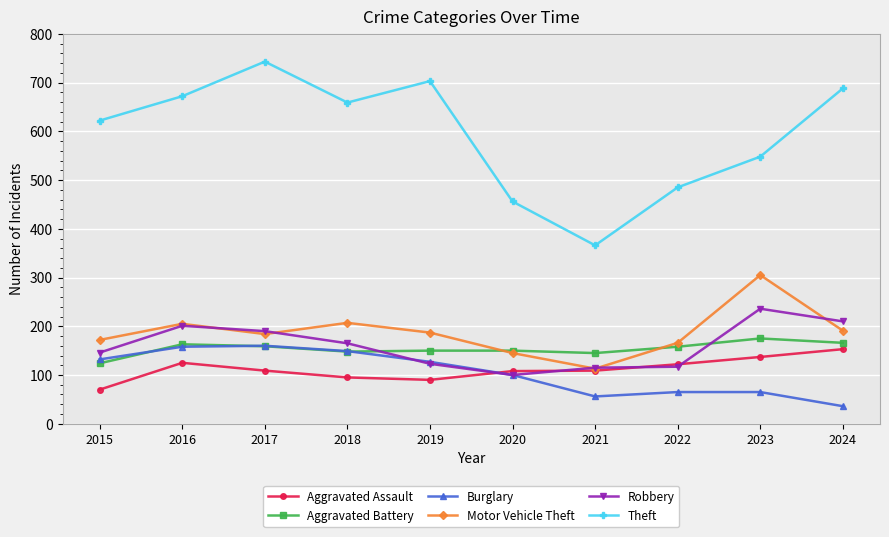

At which label does Robbery reach its minimum?

2020